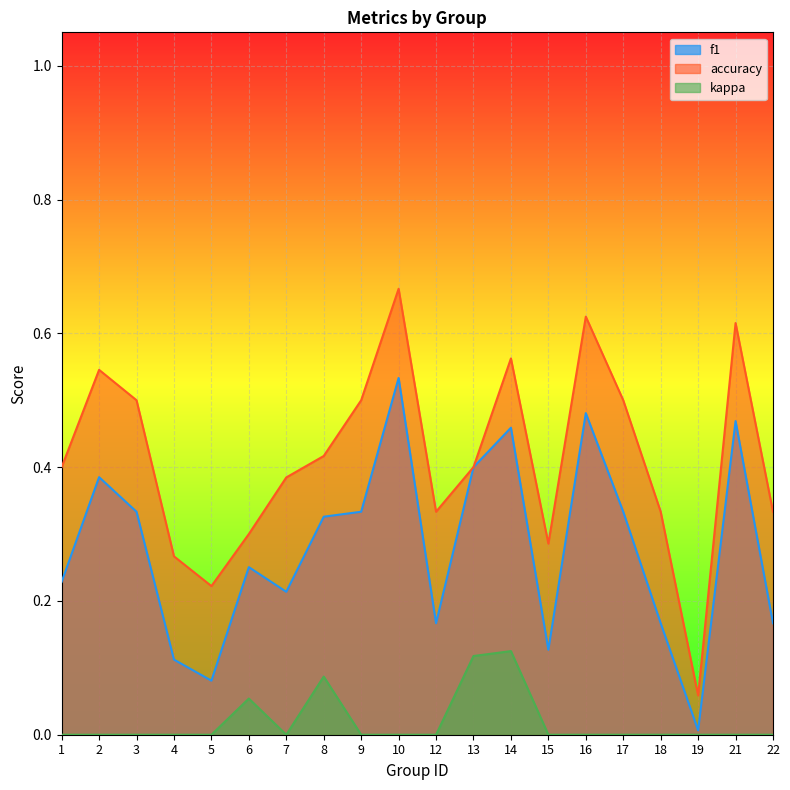

What value does the accuracy series have at 19?

0.1